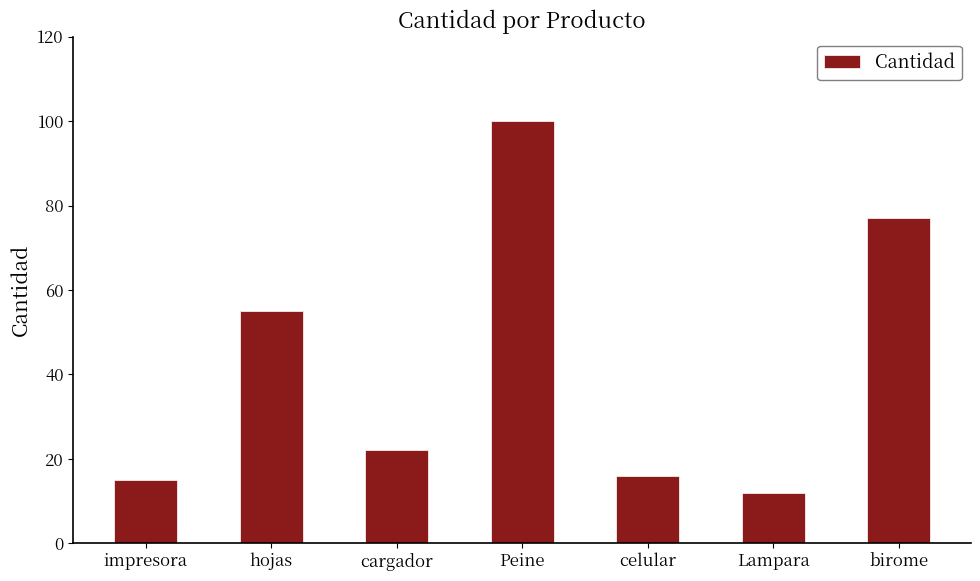

What position from the left is Lampara?

6